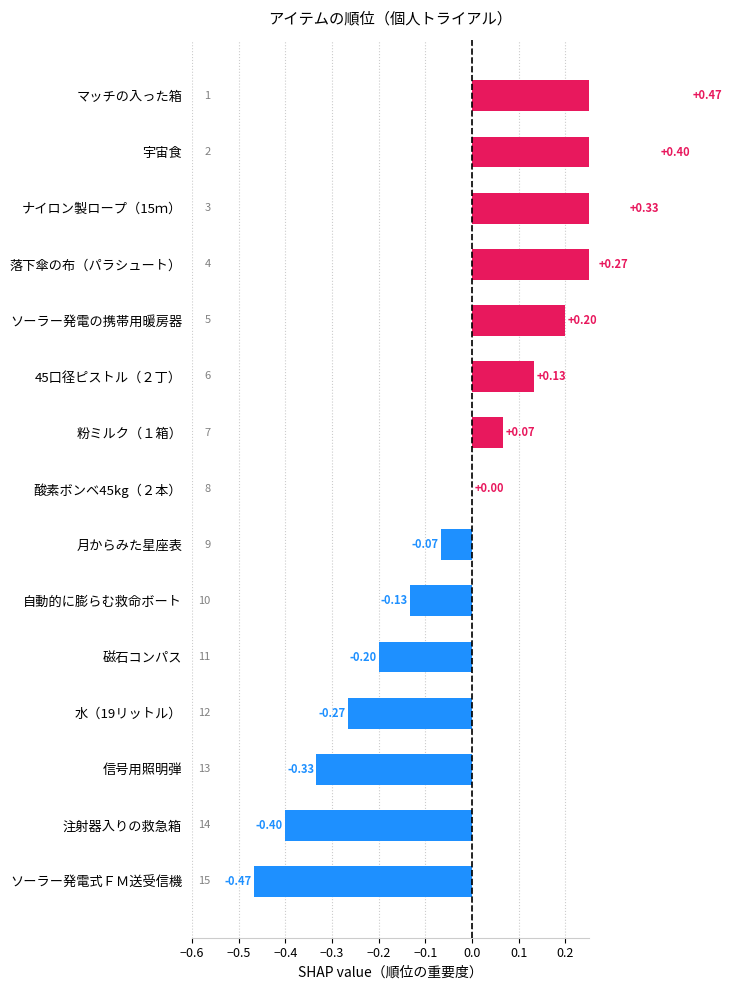

How many negative values are there?

7